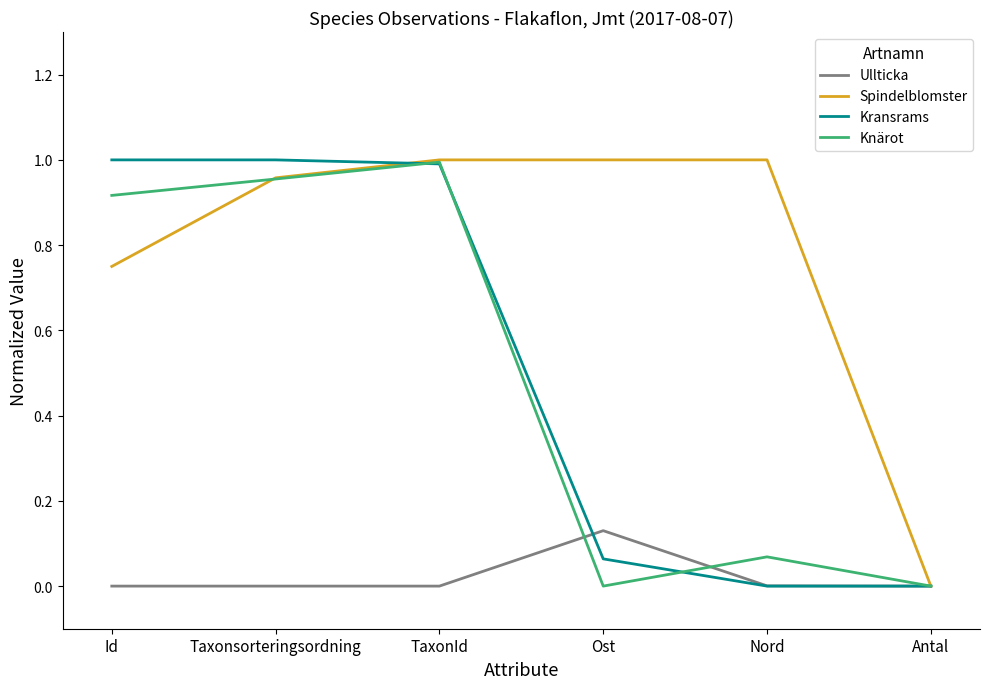

At which category is the sum across all series the highest?

TaxonId